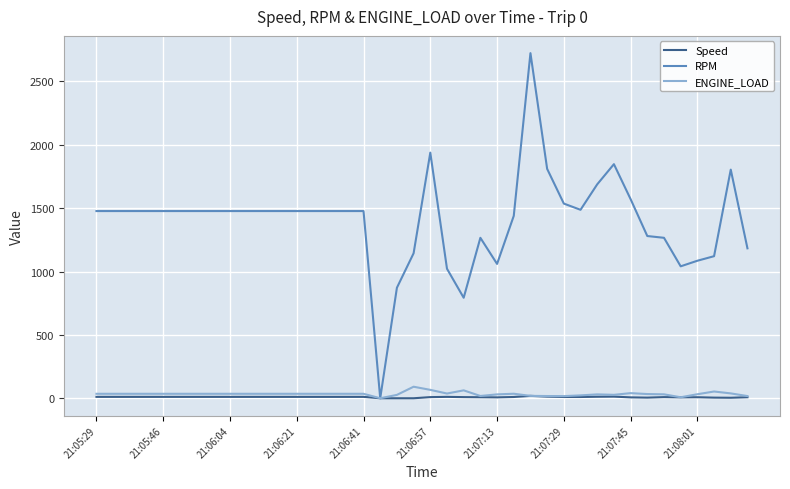

Which series has the largest range (max minus min)?

RPM